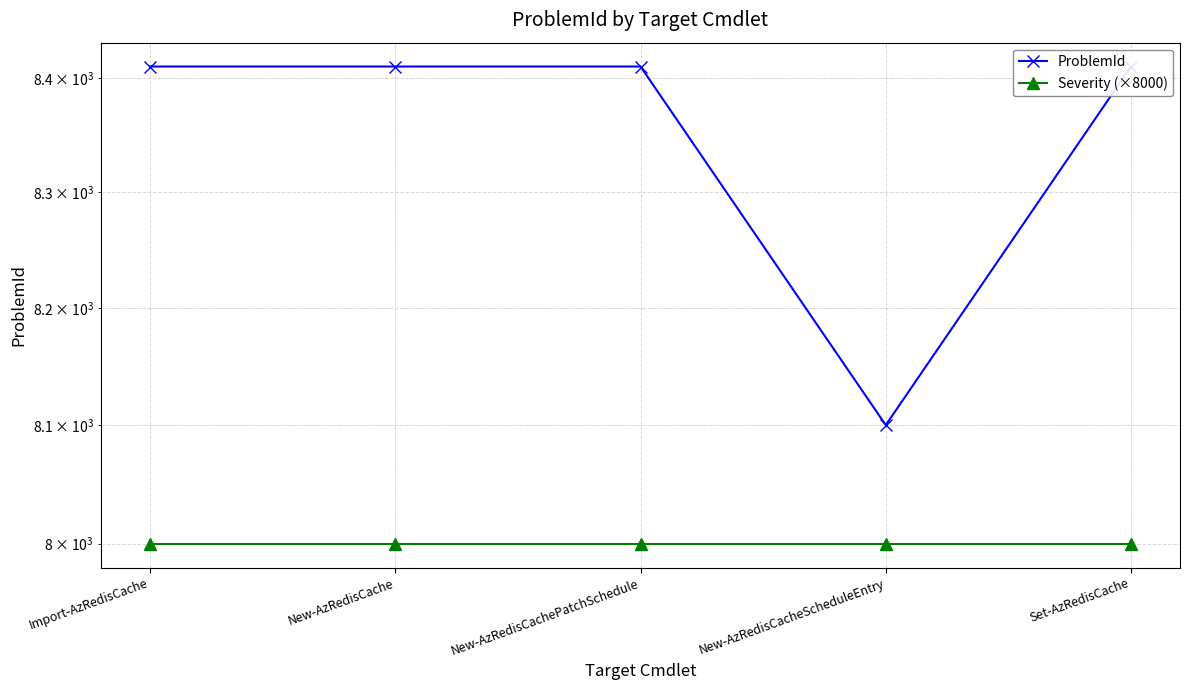

Reading left to right, extract all data points from this chart.

ProblemId: 8410	8410	8410	8100	8410
Severity (×8000): 8000	8000	8000	8000	8000